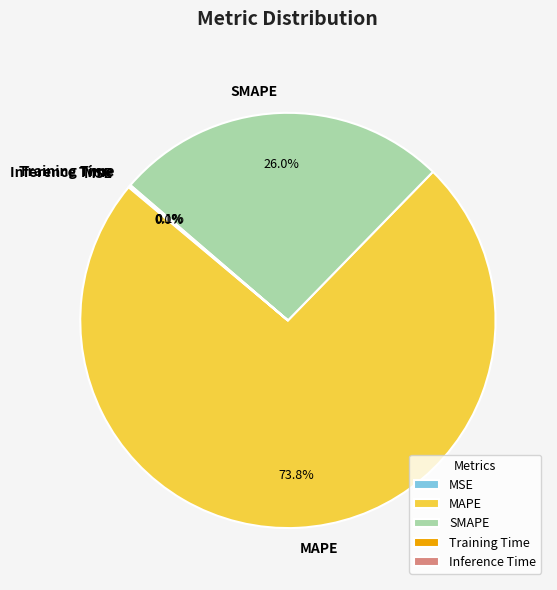

Which slice is the largest?

MAPE